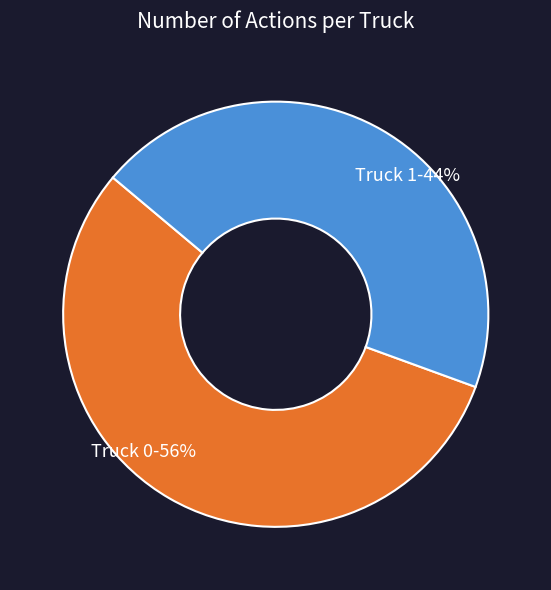

Does Truck 0 account for over 50% of the chart?

Yes